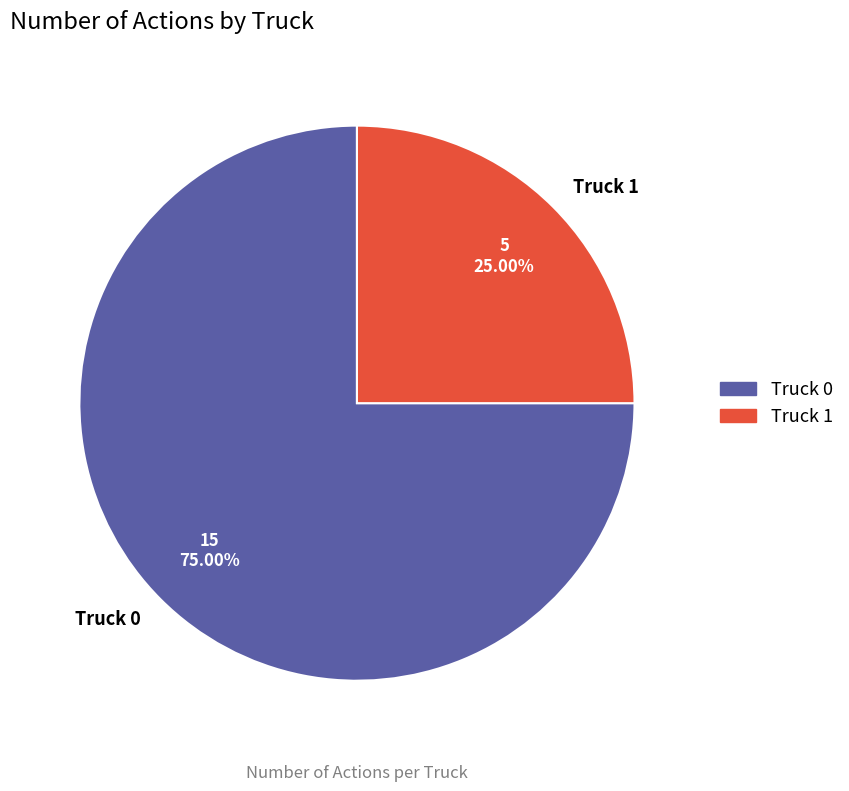

Rank the categories by value from highest to lowest.

Truck 0, Truck 1